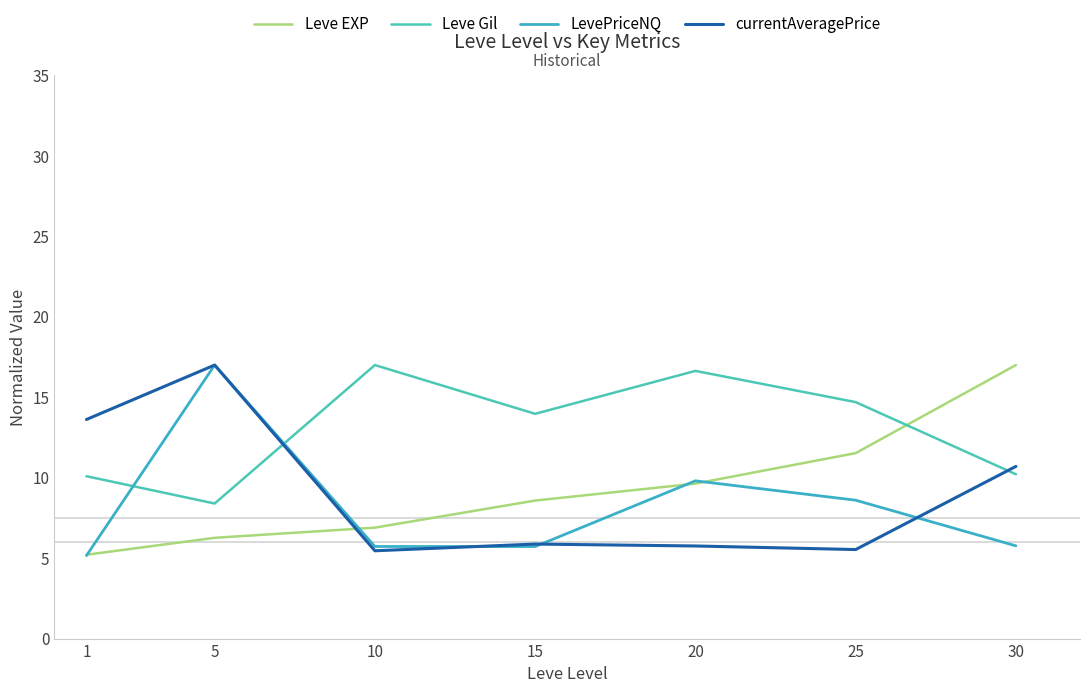

Does the chart display data point markers on the line(s)?

No